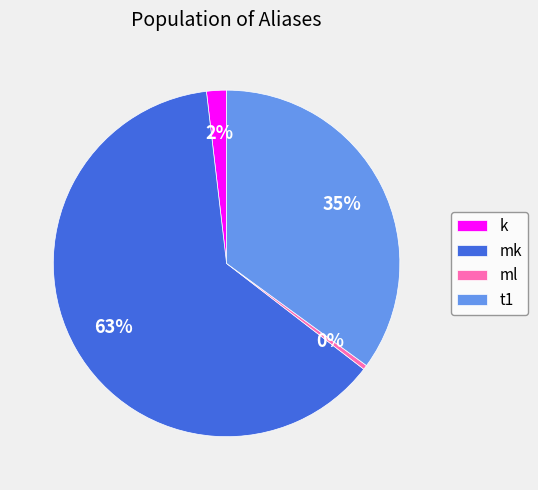

Does mk represent more than half of the total?

Yes